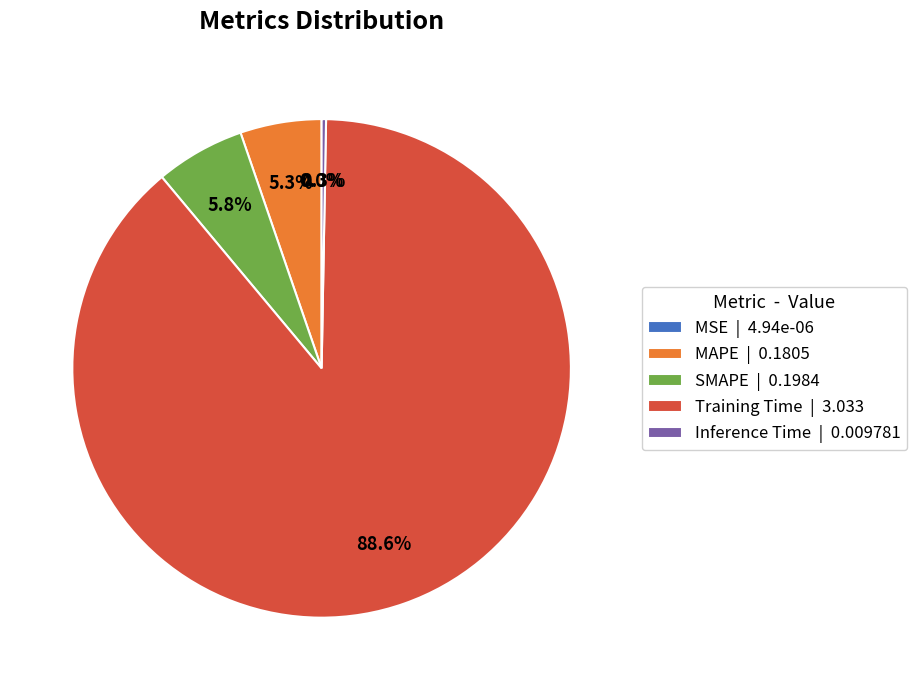

Between MAPE and Inference Time, which is larger?

MAPE